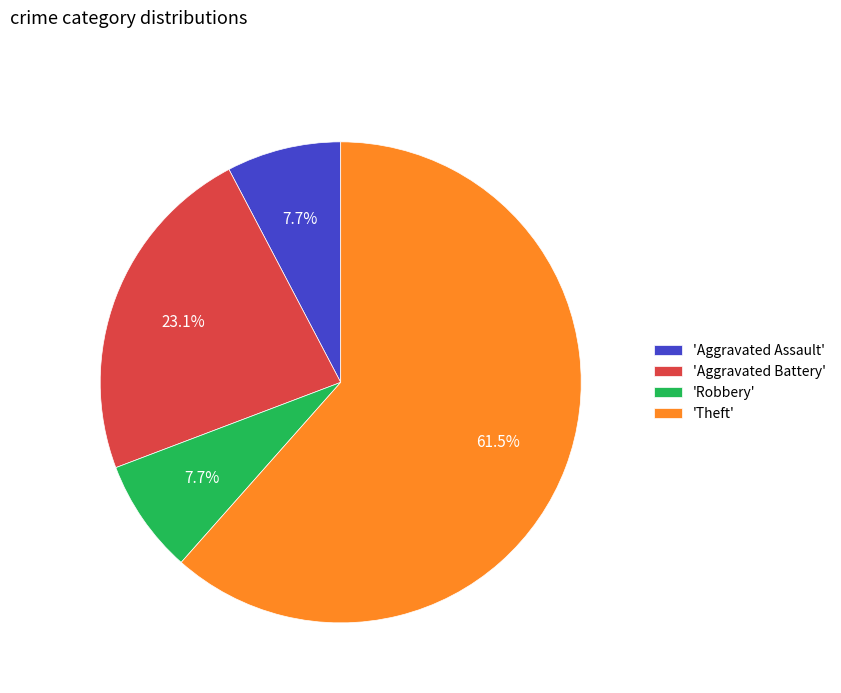

What is the largest slice in the pie chart?

'Theft'